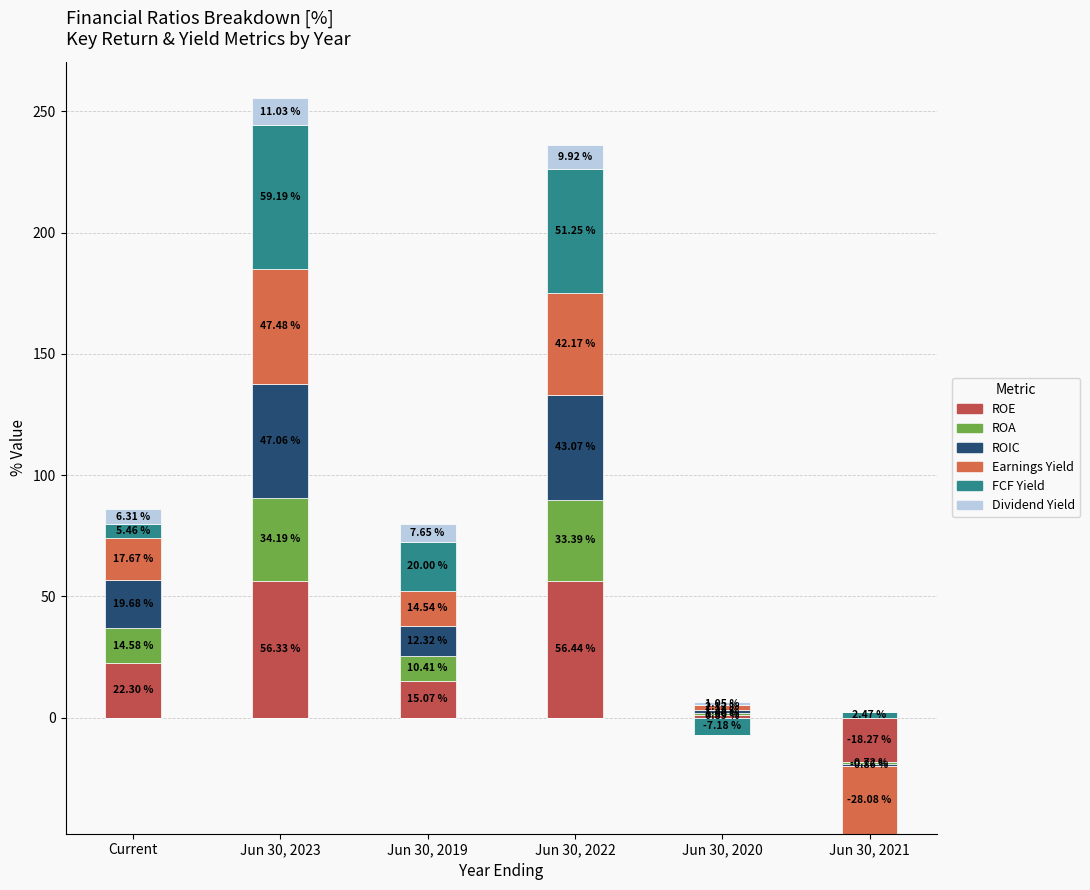

Rank the categories by ROIC value from highest to lowest.

Jun 30, 2023, Jun 30, 2022, Current, Jun 30, 2019, Jun 30, 2020, Jun 30, 2021